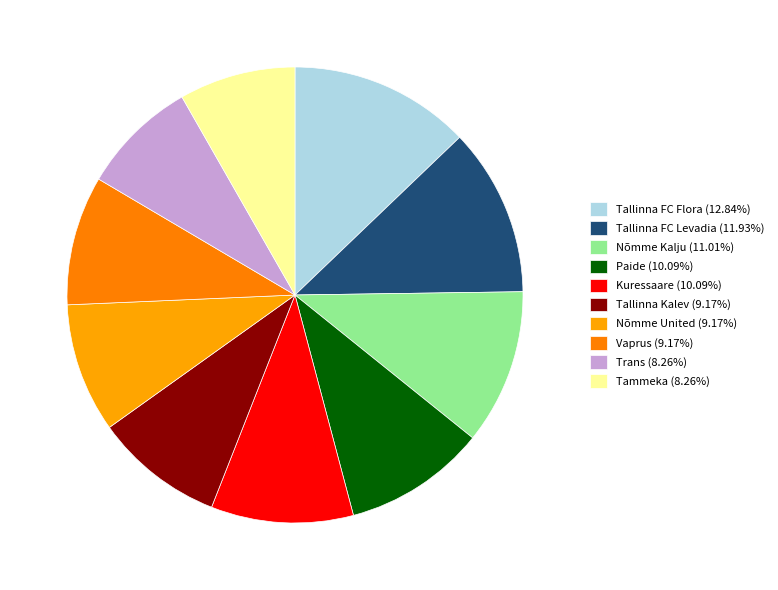

Rank the categories by value from lowest to highest.

Trans, Tammeka, Tallinna Kalev, Nõmme United, Vaprus, Paide, Kuressaare, Nõmme Kalju, Tallinna FC Levadia, Tallinna FC Flora